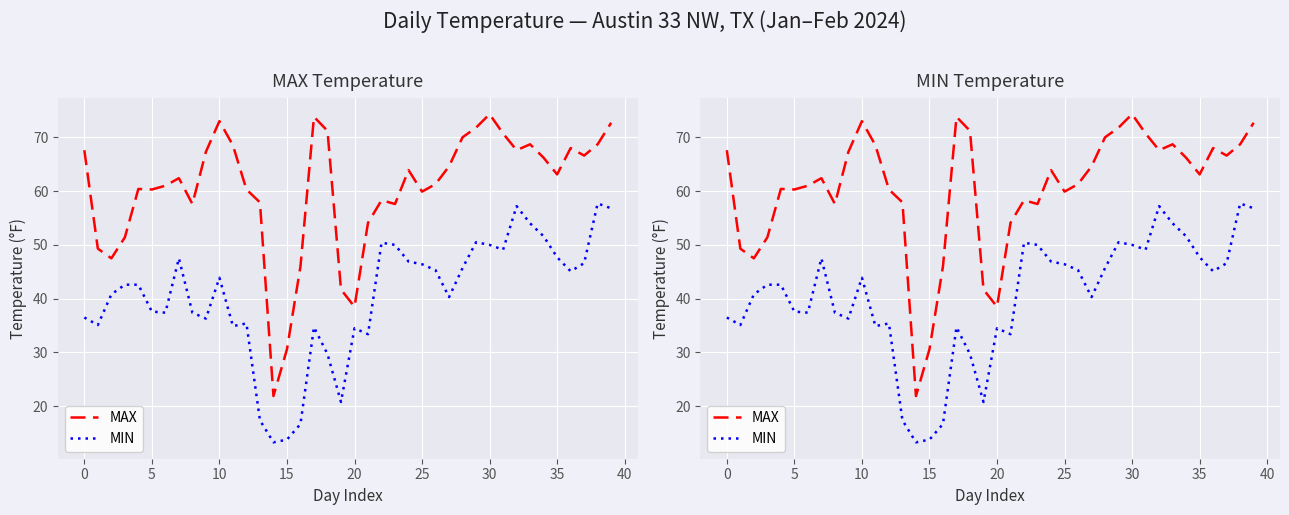

How many values in the MIN series exceed 42?

21